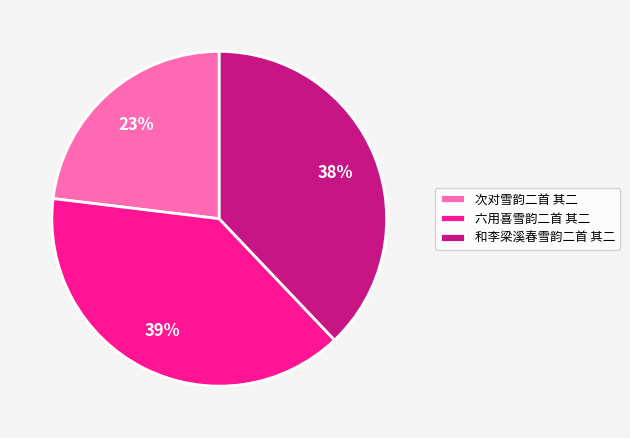

How many segments does this pie chart have?

3